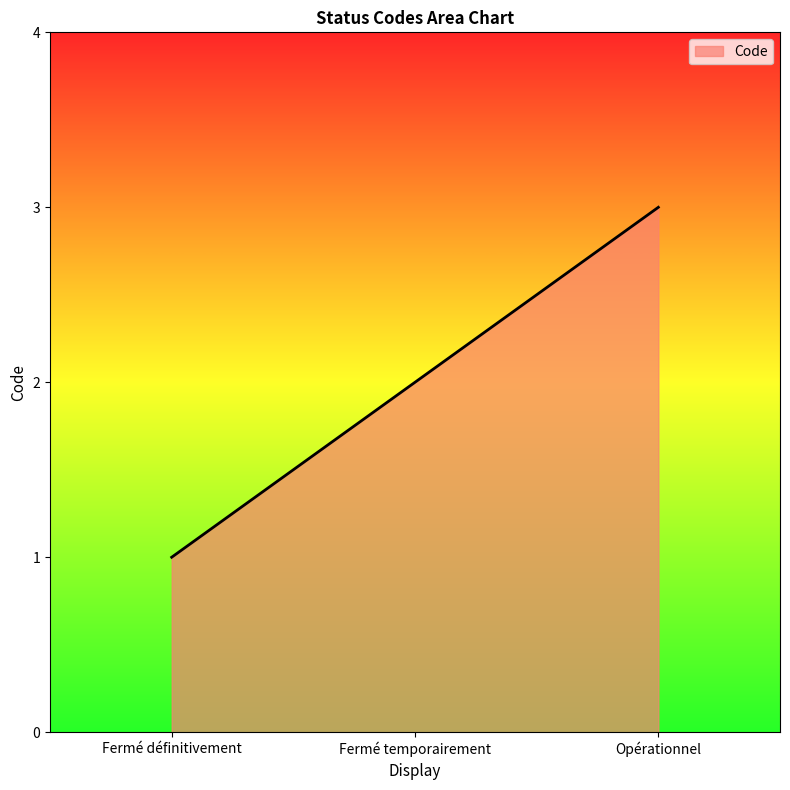

What is the ratio of the value at Opérationnel to the value at Fermé définitivement?

3.0